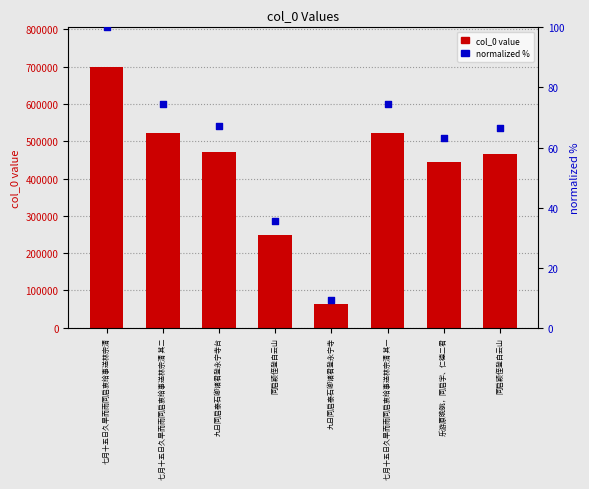

At which category is the sum across all series the highest?

七月十五日久旱而雨同启衷给事送林宗清